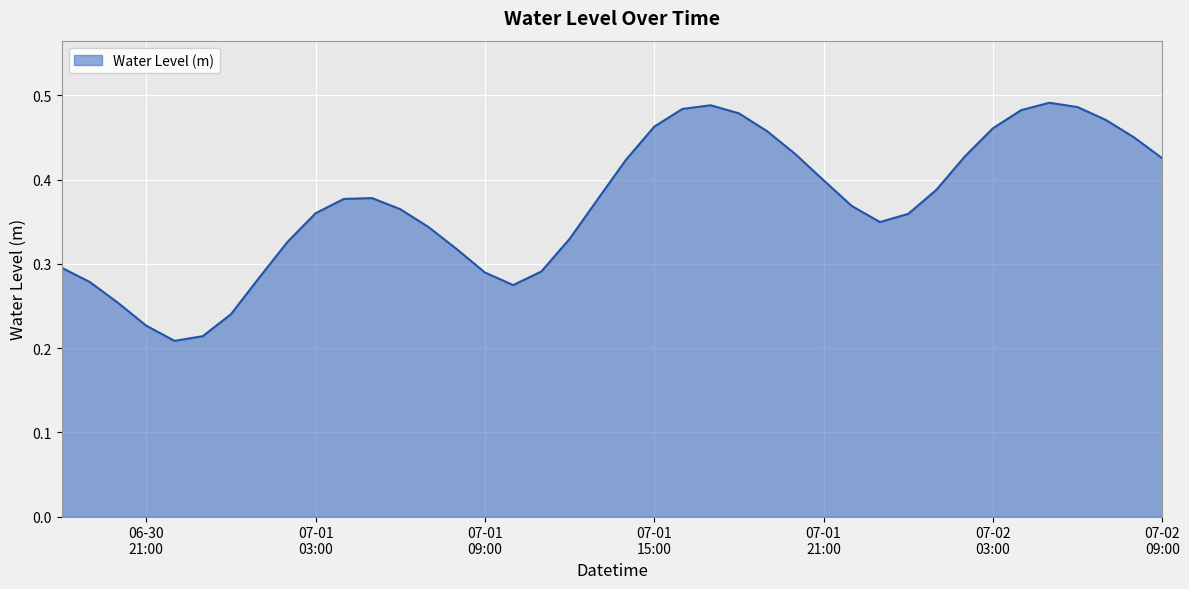

At which label is the value closest to 0?

2025-06-30 22:00